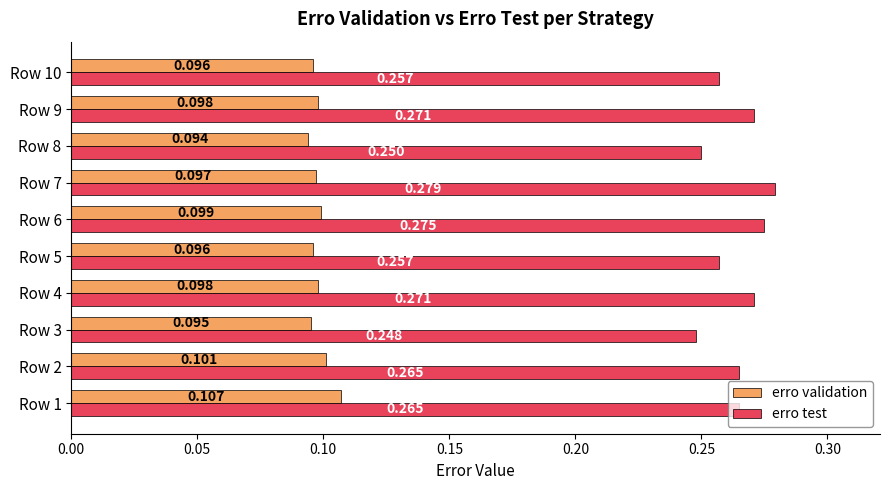

Which category has the lowest value in the erro test series?

Row 3